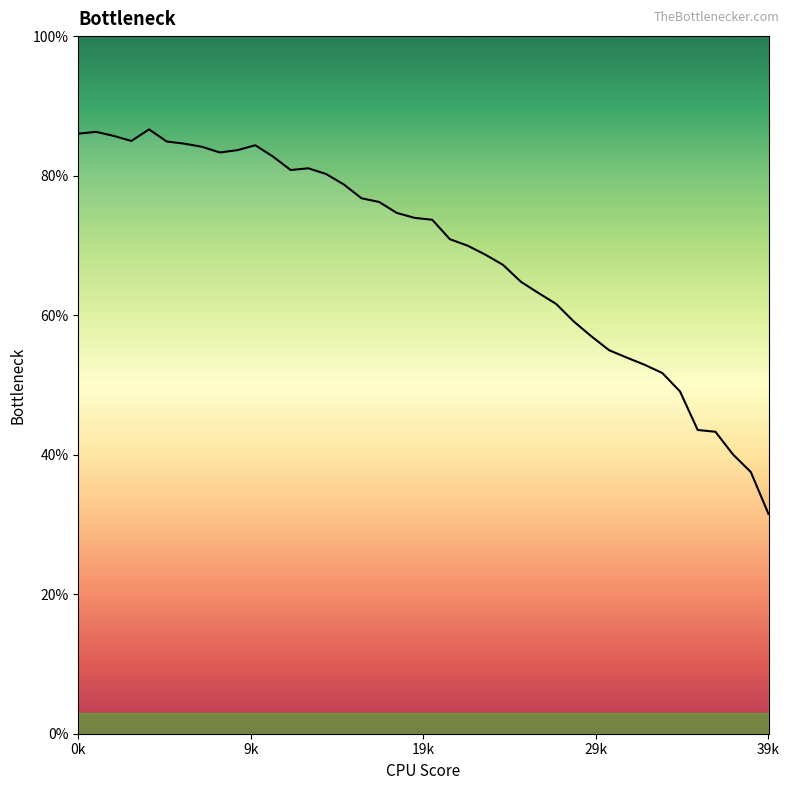

What is the difference between the maximum and minimum values?

55.1